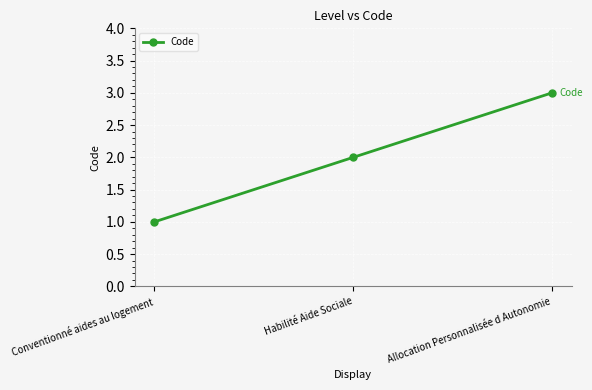

Count the values in the range 1 to 3.

3